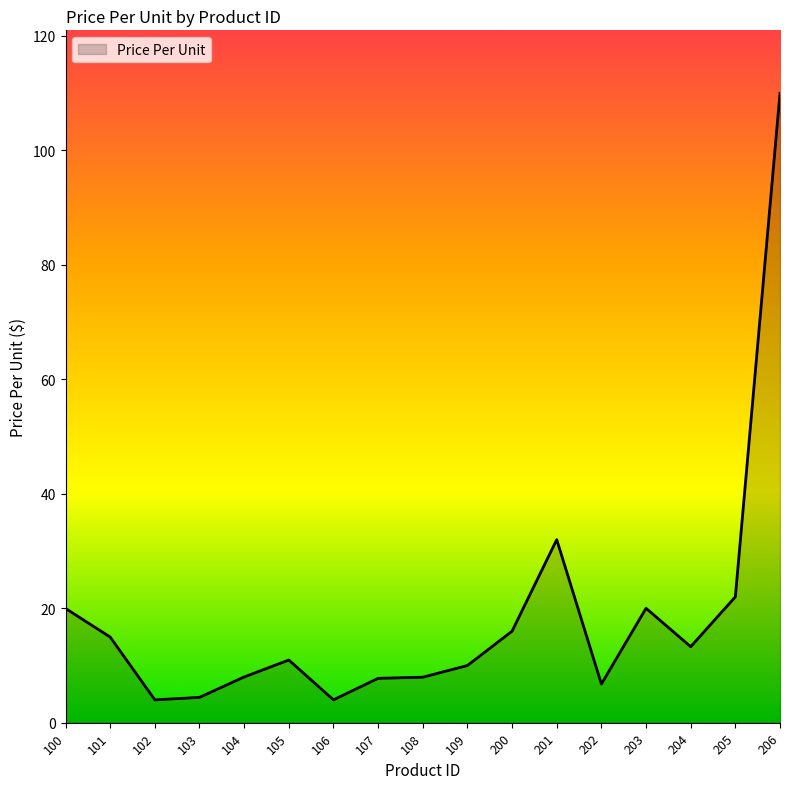

Count the number of data series in this chart.

1